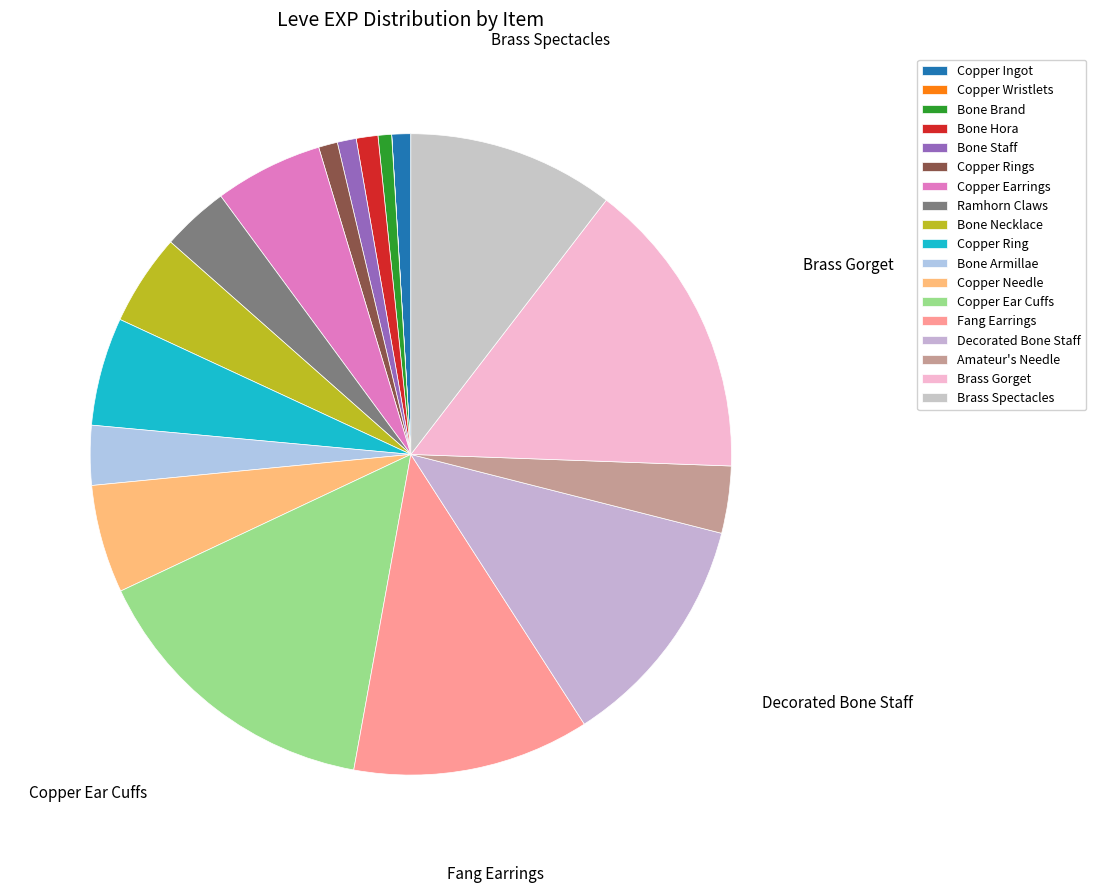

The Bone Armillae slice represents 8% of the pie. True or false?

False